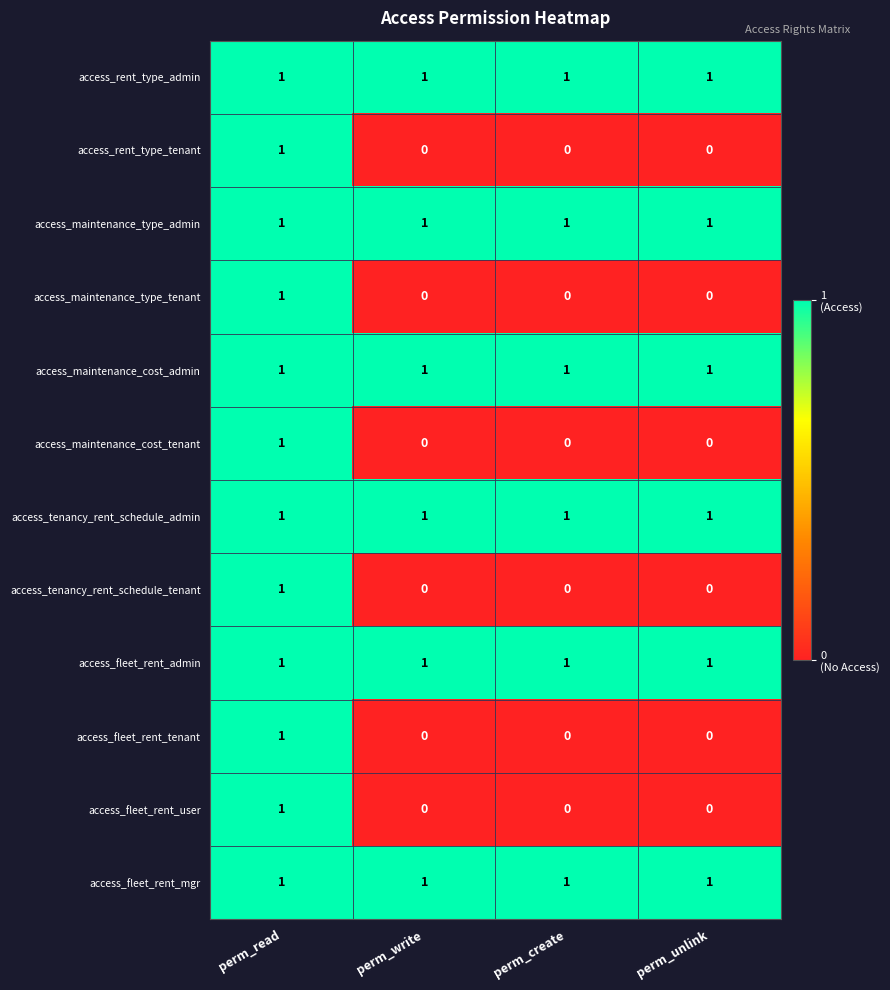

At which category is the sum across all series the highest?

perm_read